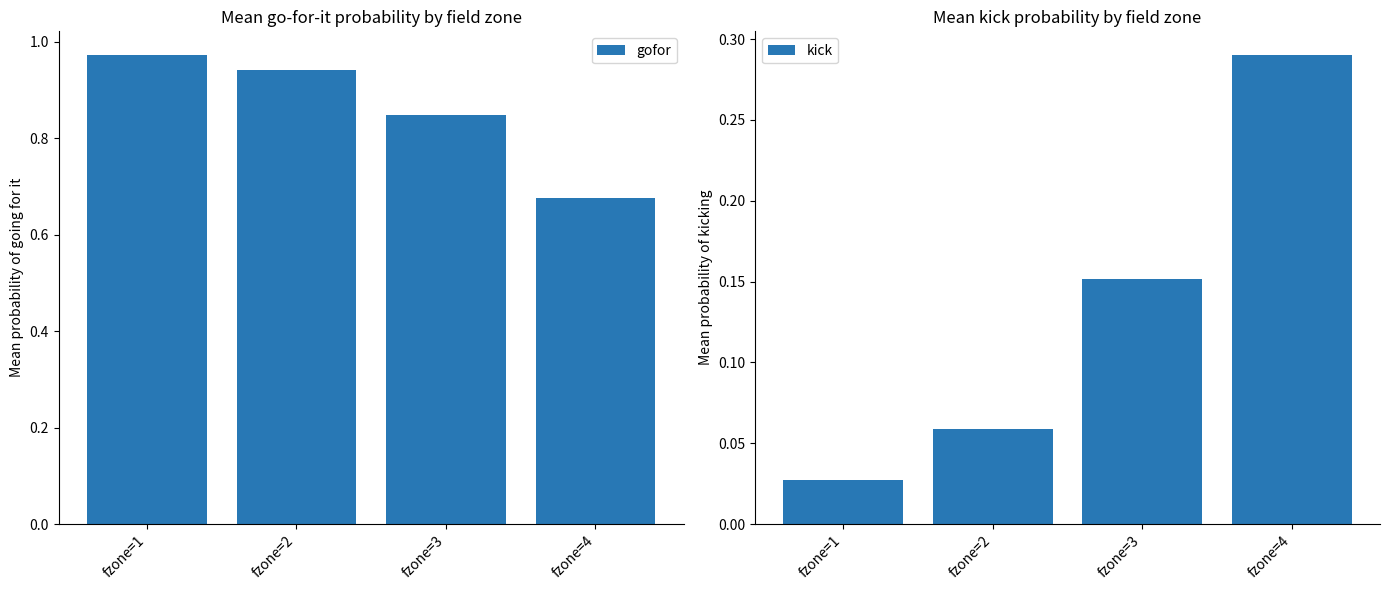

Rank the series by their maximum value, from lowest to highest.

kick, gofor